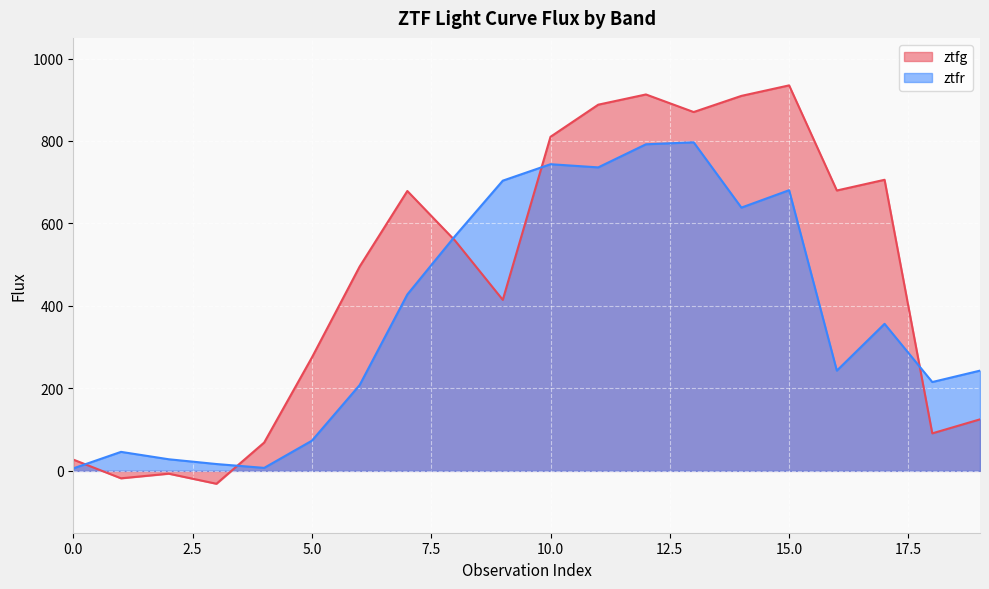

What are all the series names shown in the legend?

ztfg, ztfr